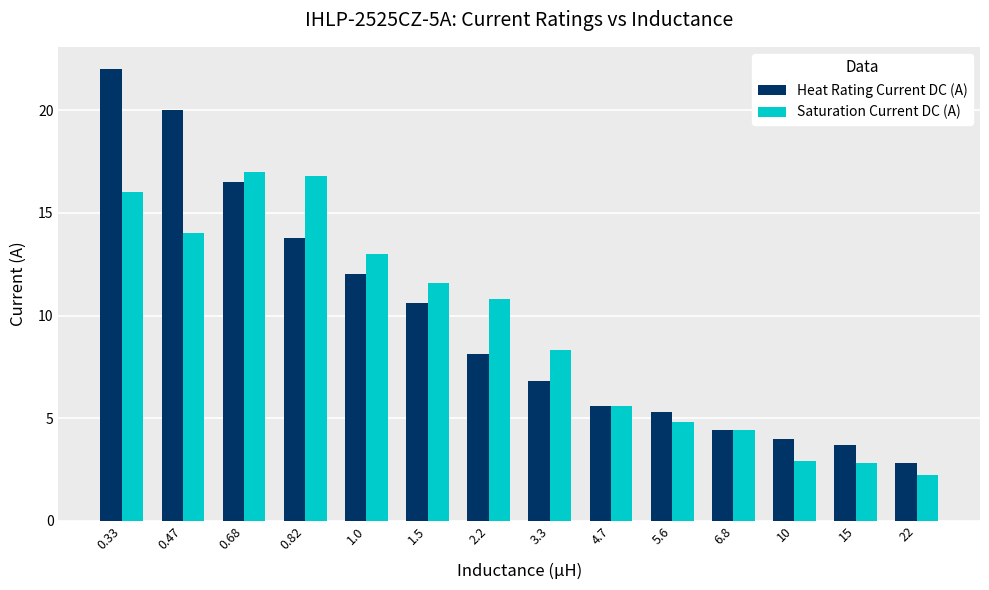

What is the difference between the second highest and second lowest values in the Heat Rating Current DC (A) series?

16.3